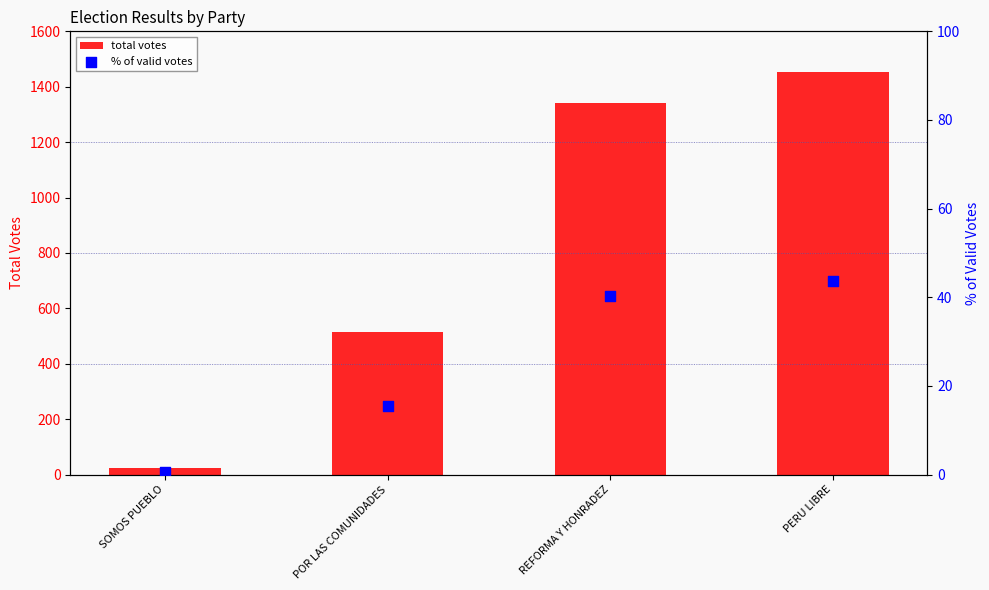

Which series has the largest total across all categories?

total votes